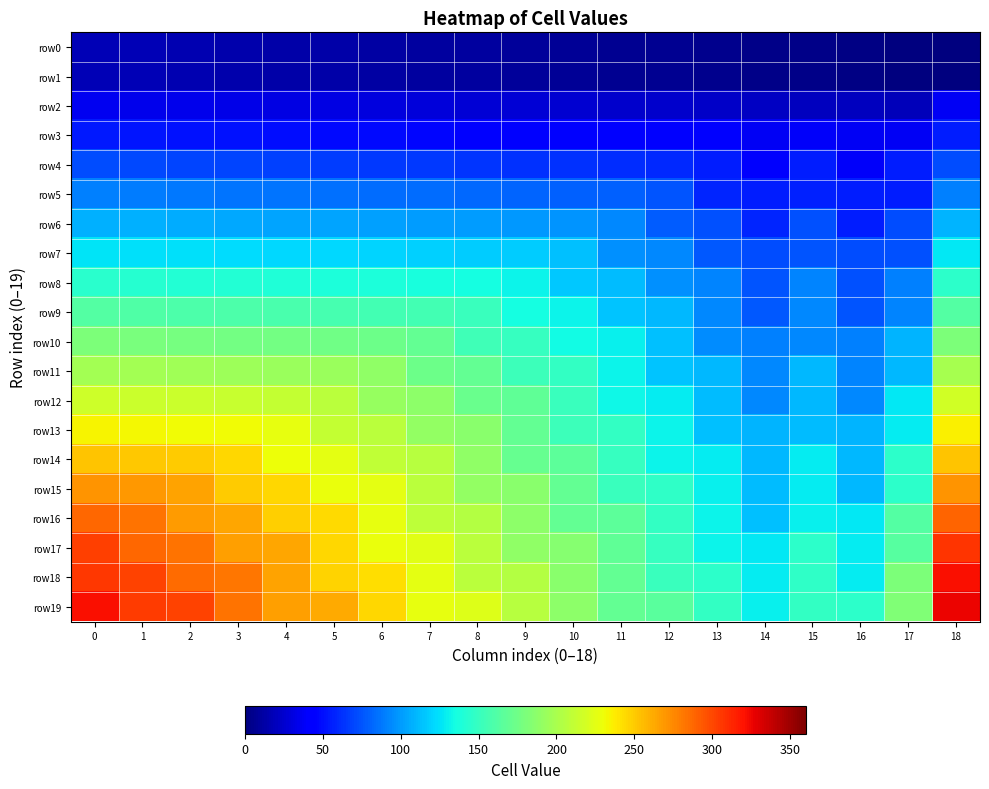

What is the spread (max minus min) of values at 14?

126